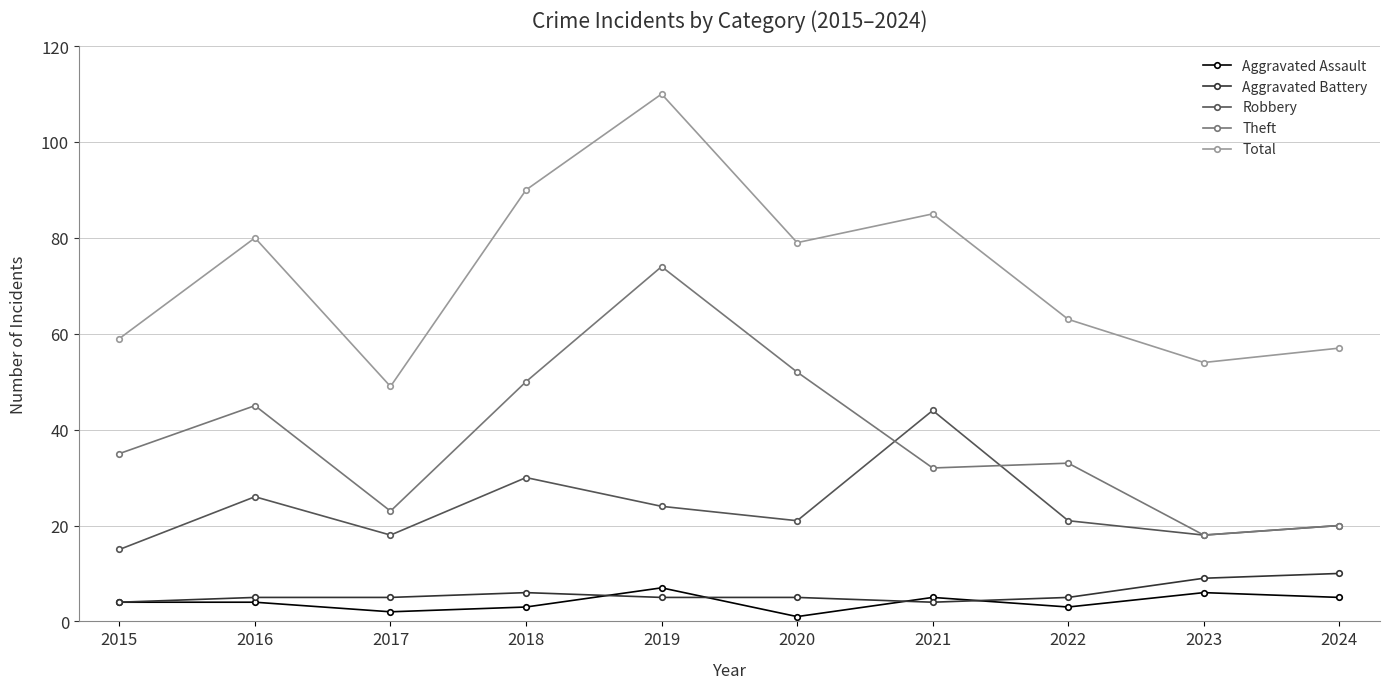

Reading left to right, extract all data points from this chart.

Aggravated Assault: 2015=4	2016=4	2017=2	2018=3	2019=7	2020=1	2021=5	2022=3	2023=6	2024=5
Aggravated Battery: 2015=4	2016=5	2017=5	2018=6	2019=5	2020=5	2021=4	2022=5	2023=9	2024=10
Robbery: 2015=15	2016=26	2017=18	2018=30	2019=24	2020=21	2021=44	2022=21	2023=18	2024=20
Theft: 2015=35	2016=45	2017=23	2018=50	2019=74	2020=52	2021=32	2022=33	2023=18	2024=20
Total: 2015=59	2016=80	2017=49	2018=90	2019=110	2020=79	2021=85	2022=63	2023=54	2024=57